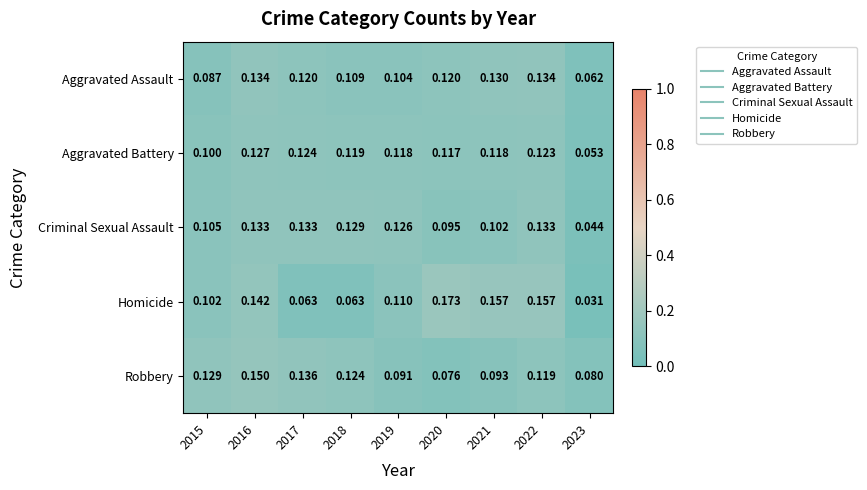

Which series has the widest spread of values?

Homicide